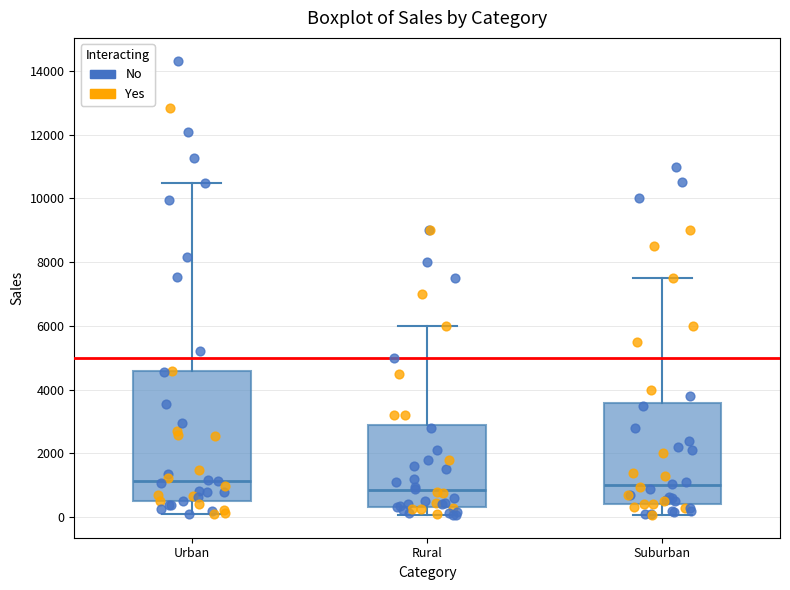

Reading left to right, transcribe this box plot: for each box, give where its median line is, the range the box spans, and where its two whiskers end, as read against the y-axis. The values are not printed on the chart, so give them approximately, as read against the axis.

Urban: median 1200, box 600 to 4600, whiskers 200 to 10400
Rural: median 800, box 400 to 3000, whiskers 0 to 6000
Suburban: median 1000, box 400 to 3600, whiskers 0 to 7600